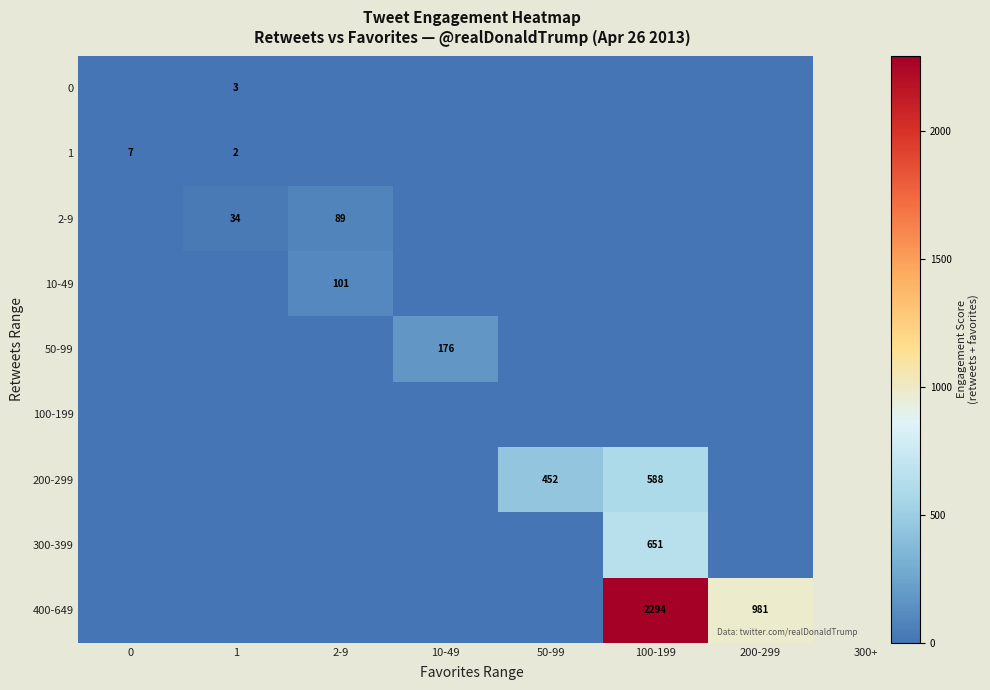

The value of 300-399 at 100-199 is 1020. True or false?

False